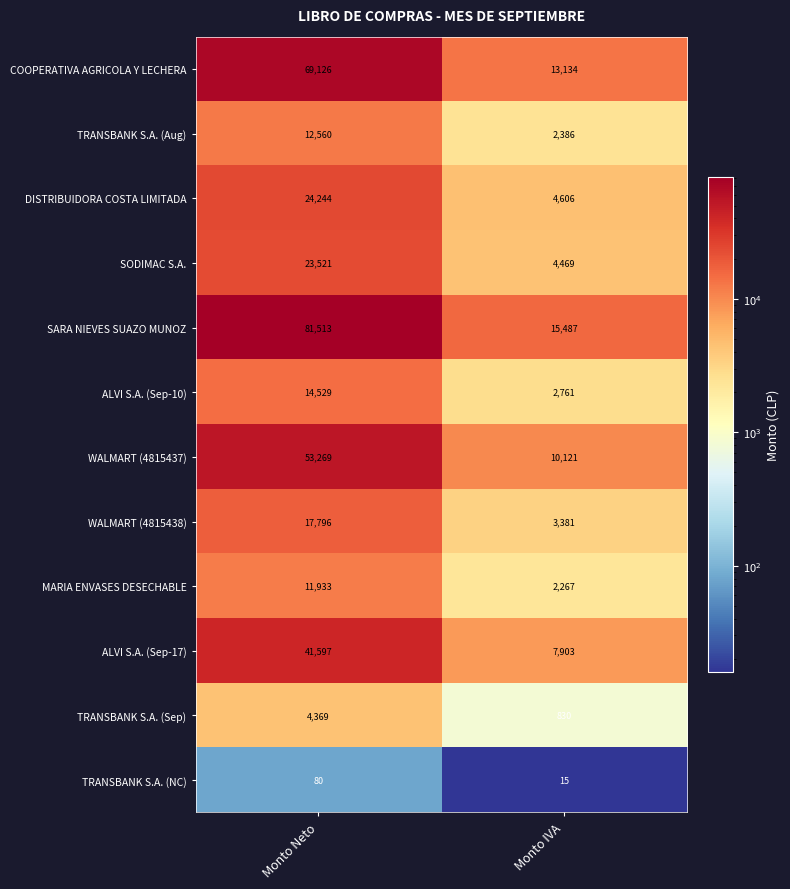

The DISTRIBUIDORA COSTA LIMITADA series shows 2051 at Monto IVA. True or false?

False